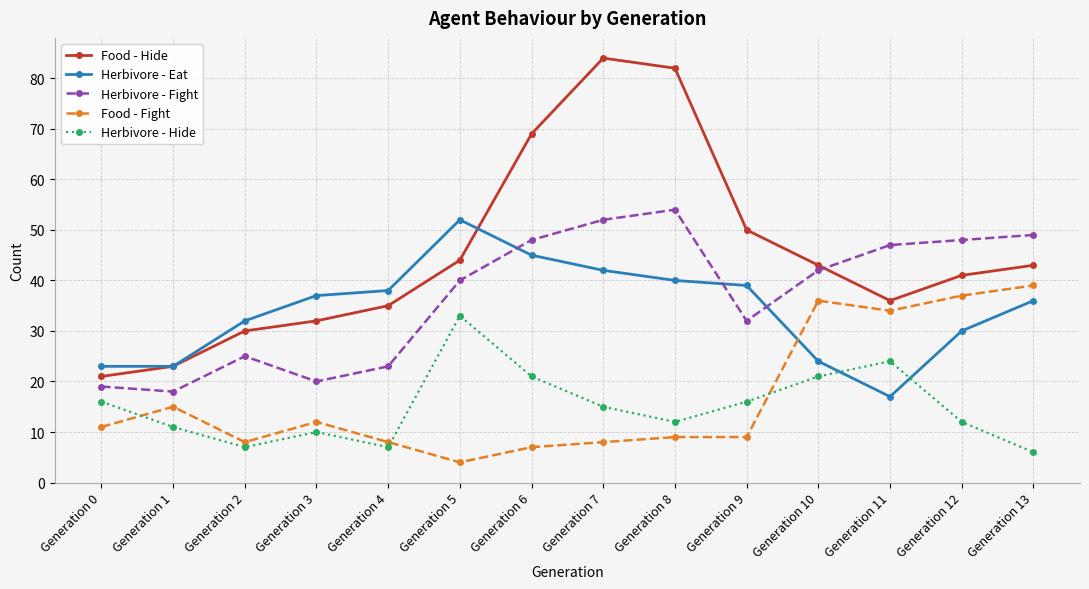

True or false: Food - Hide and Herbivore - Eat cross at least once.

True